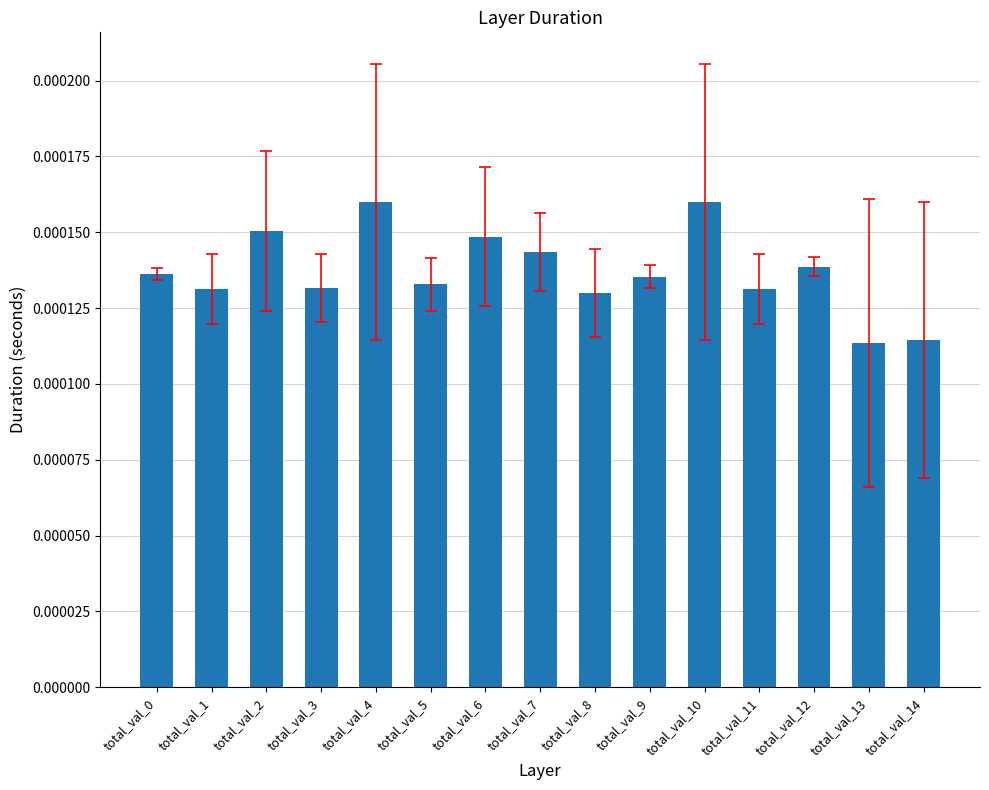

Count the values in the range 0 to 1.

15